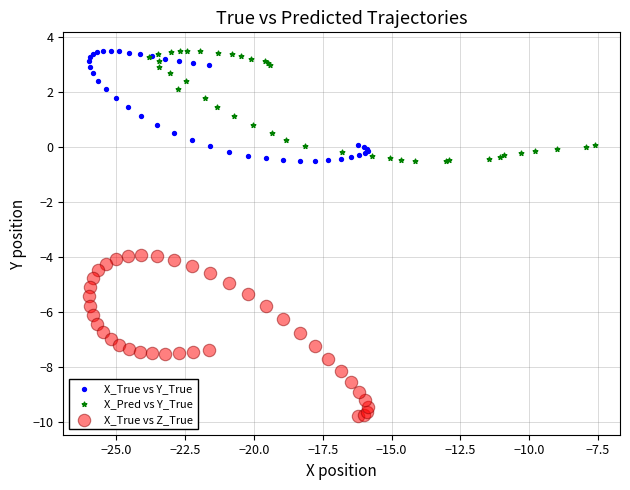

Which series has the largest Y range (max minus min)?

X_True vs Z_True